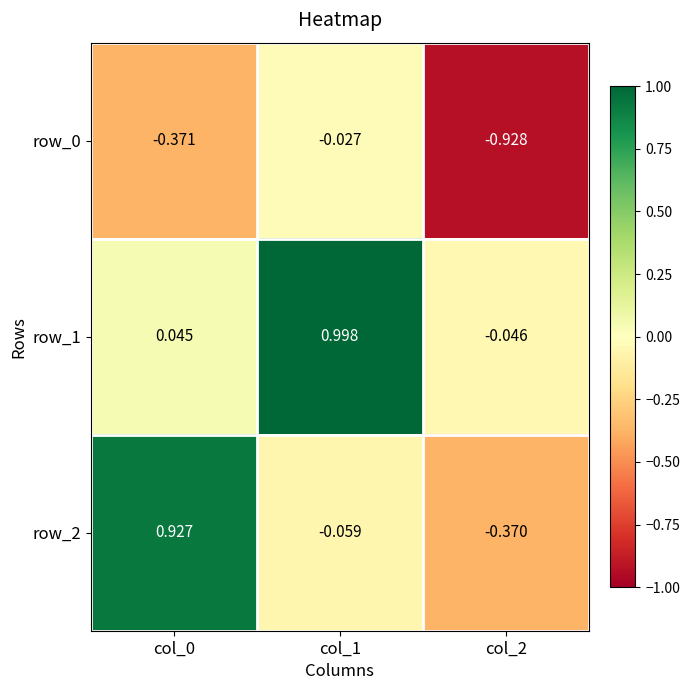

The value of row_1 at col_1 is 1.5. True or false?

False